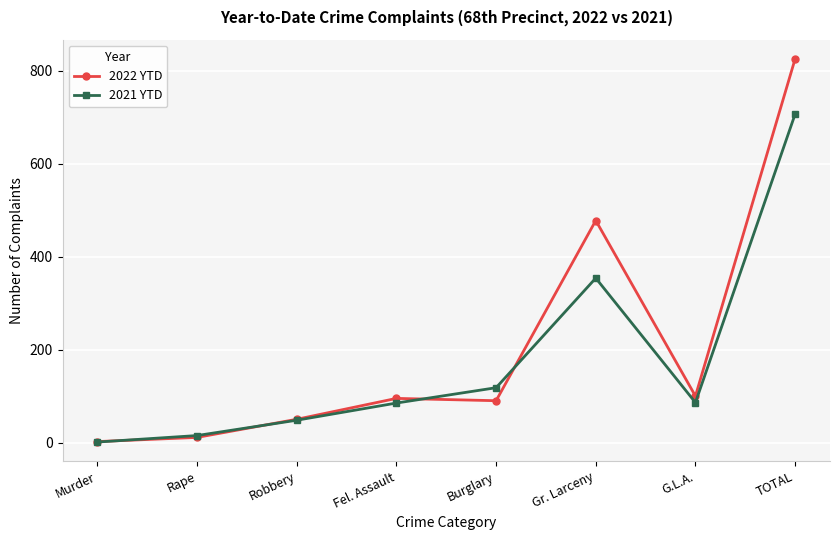

True or false: 2021 YTD has a value of 48 at Robbery.

True